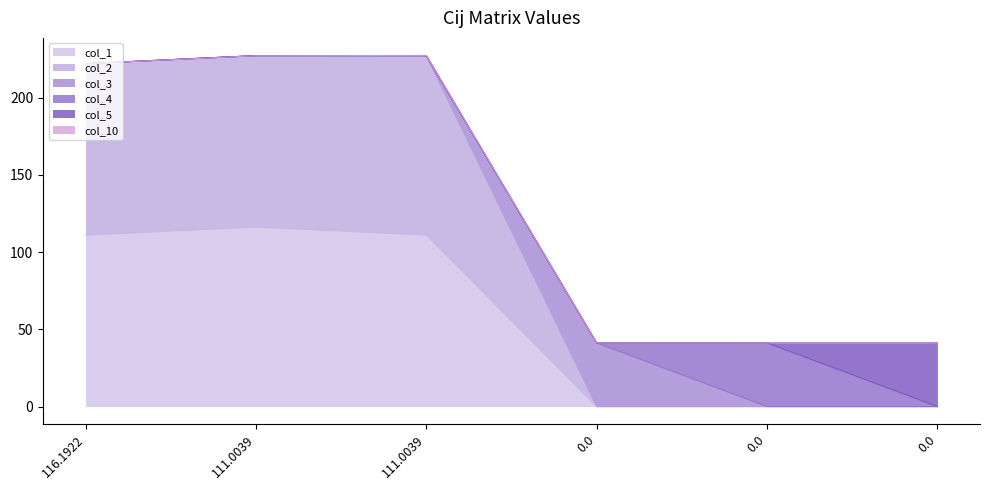

What is the sum of all col_4 values?

41.2